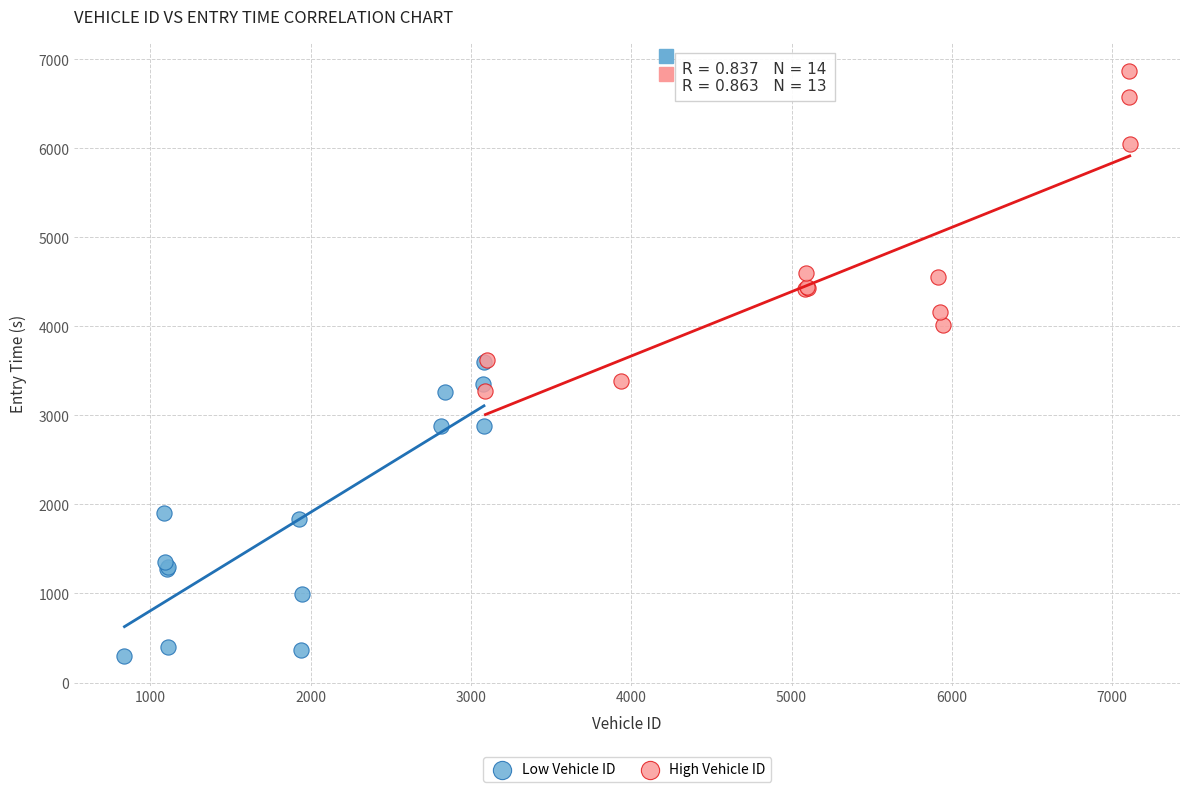

Which series has the widest spread of Y values?

High Vehicle ID